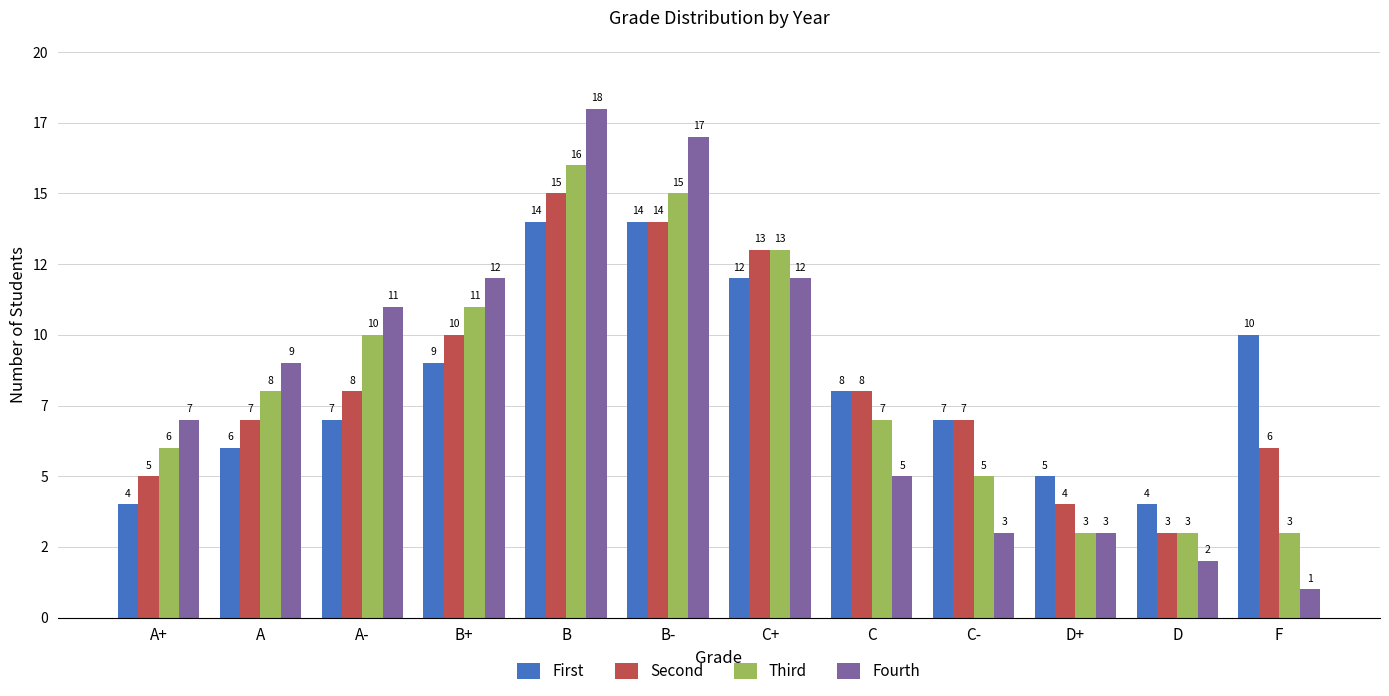

Which series has the largest total across all categories?

First